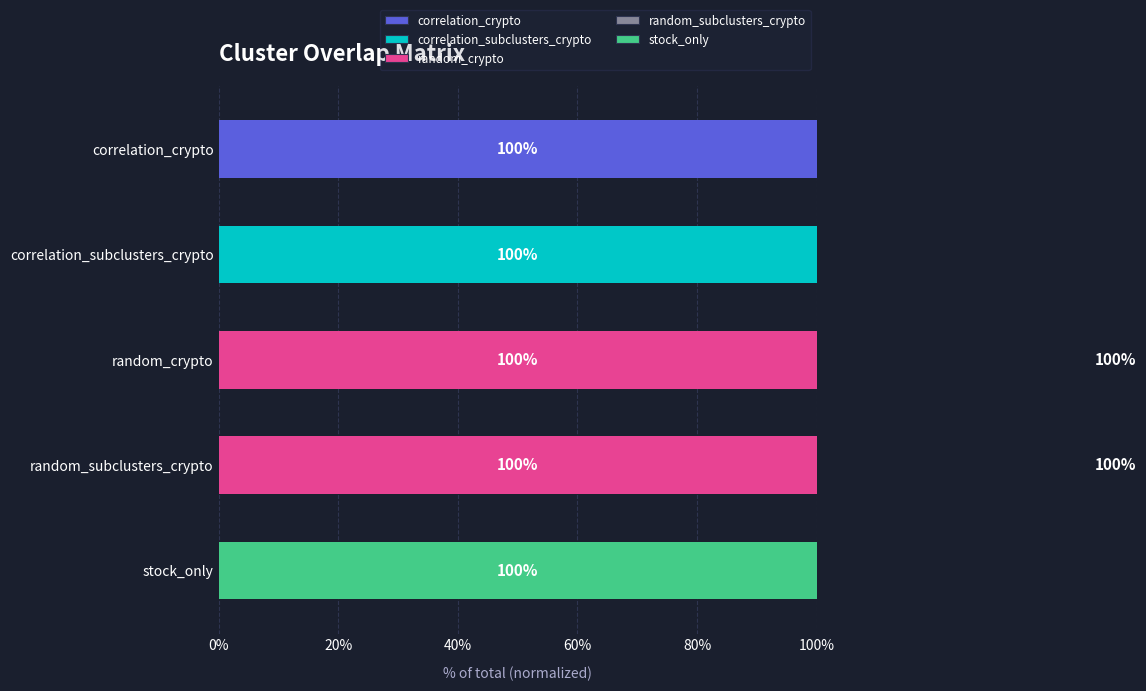

What is the highest value of the correlation_crypto series?

1